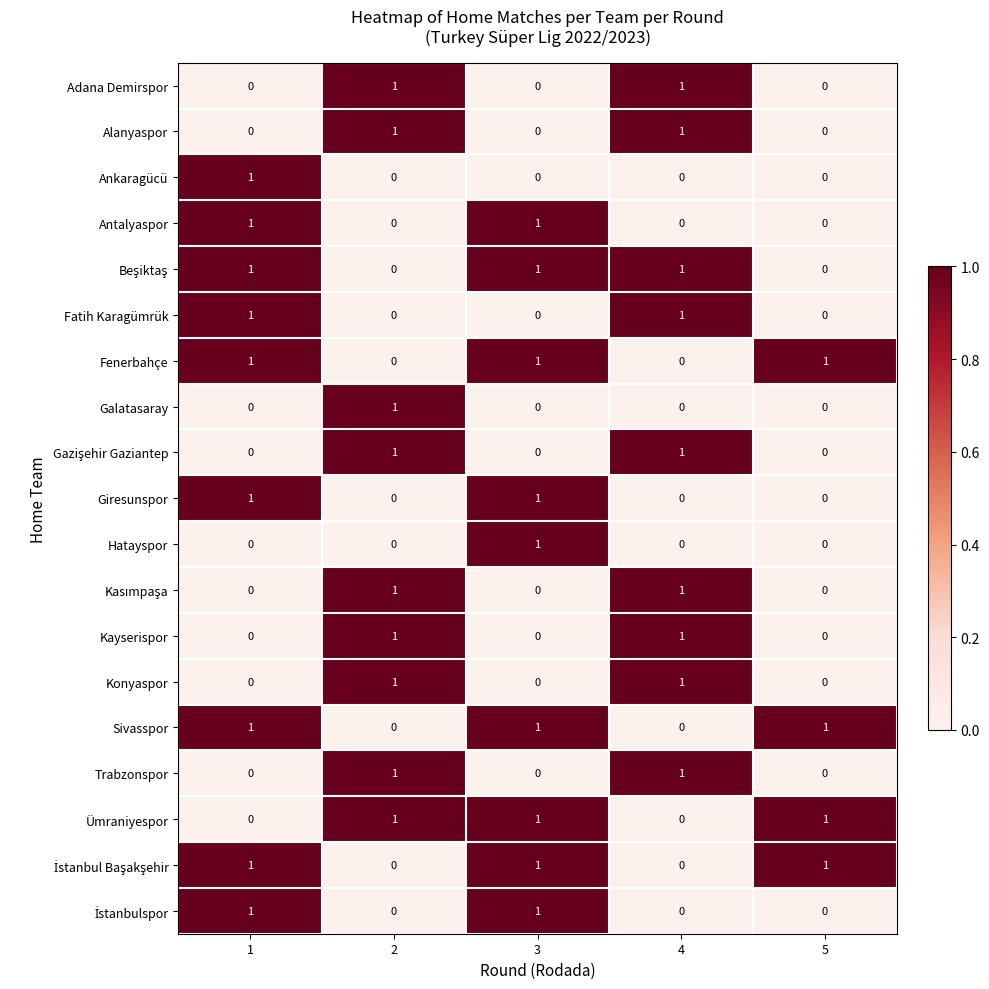

At how many categories does at least one series exceed 0?

5